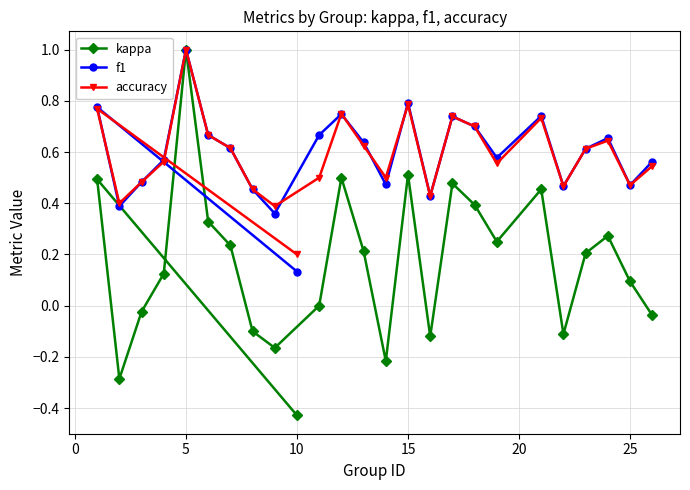

Count the number of categories in the chart.

25